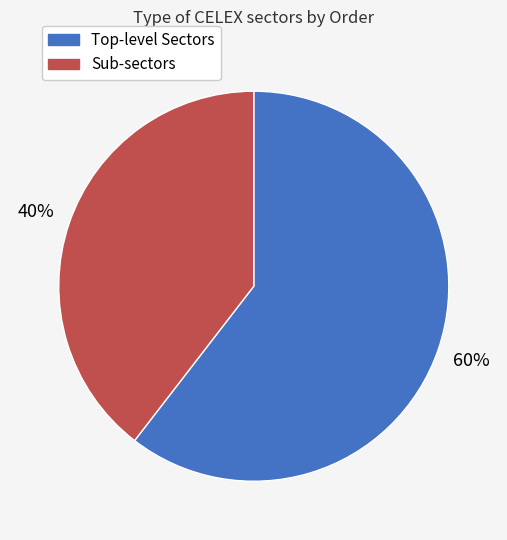

Does any single category account for the majority?

Yes